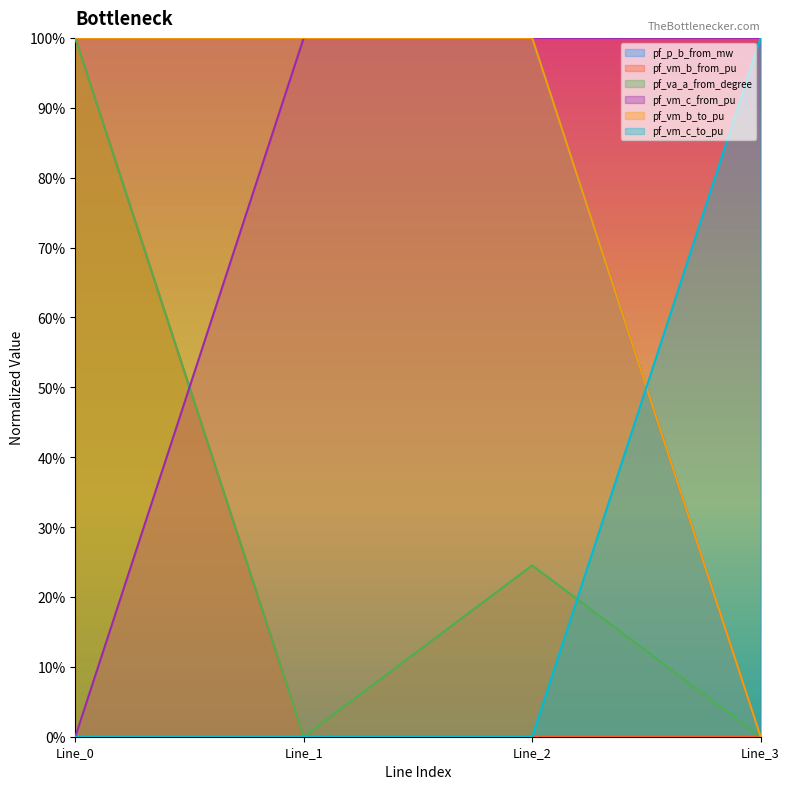

How many categories are shown in the chart?

4